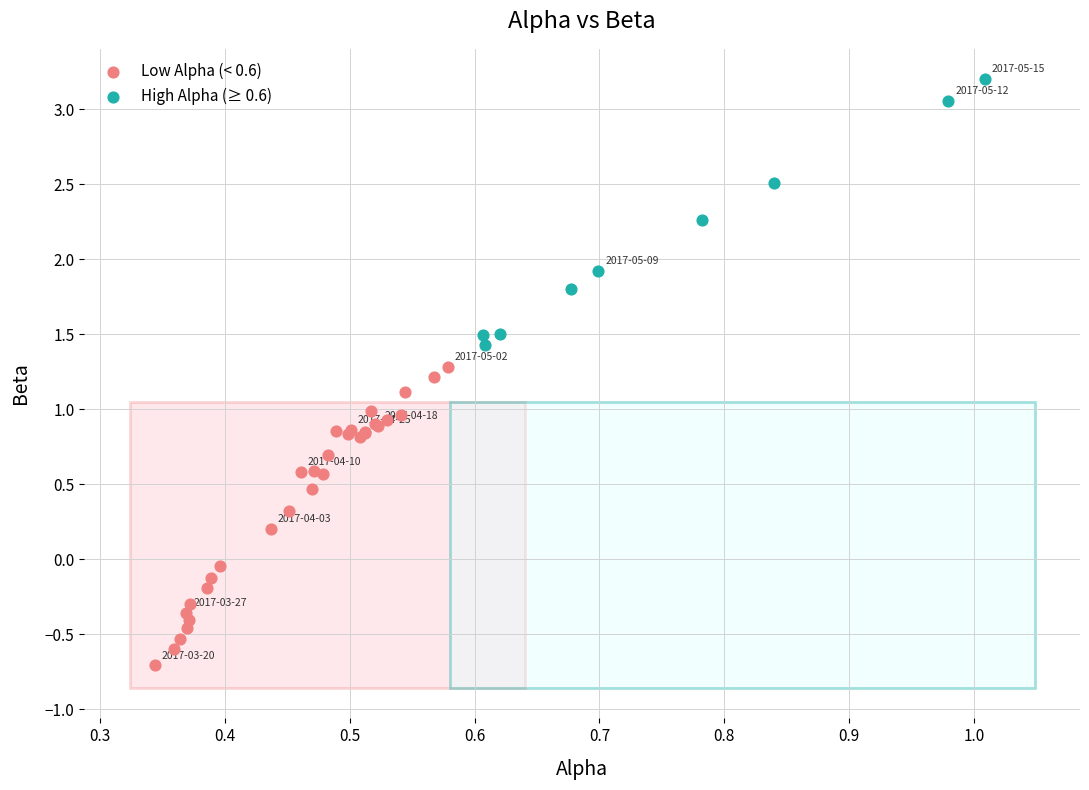

Which series contains the lowest Y value?

Low Alpha (< 0.6)